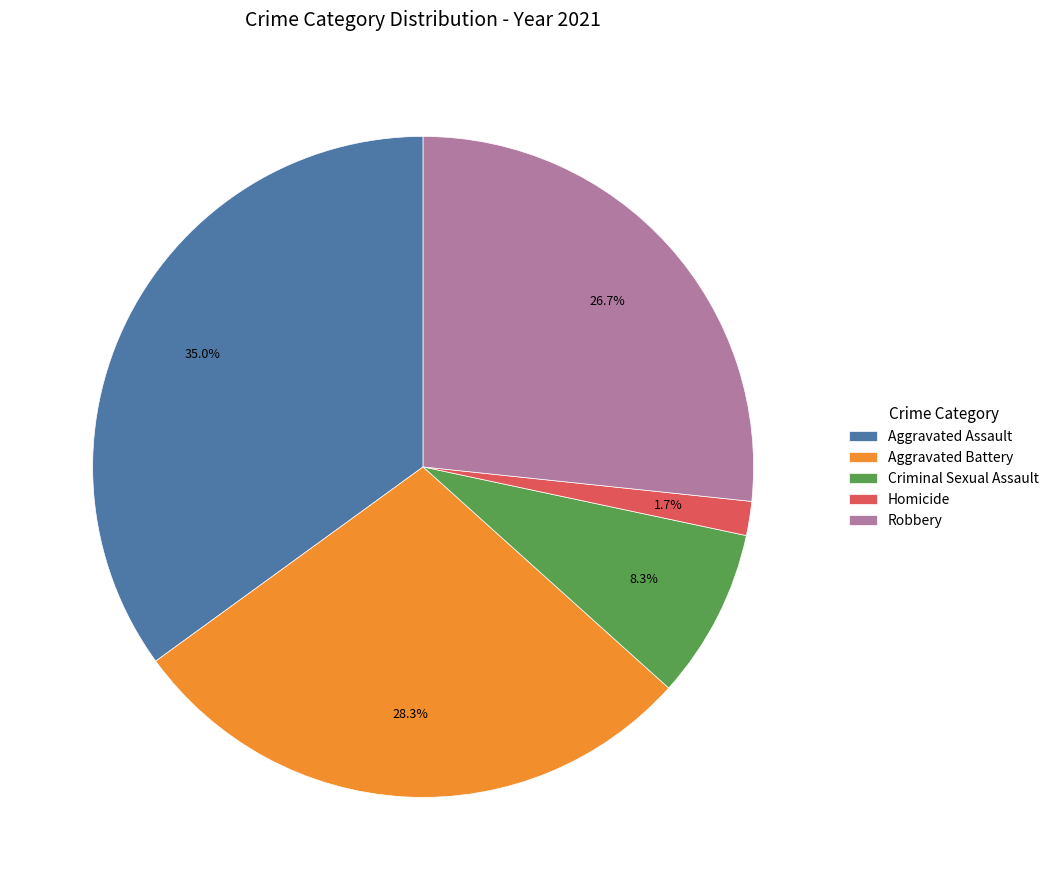

How many slices are in this pie chart?

5